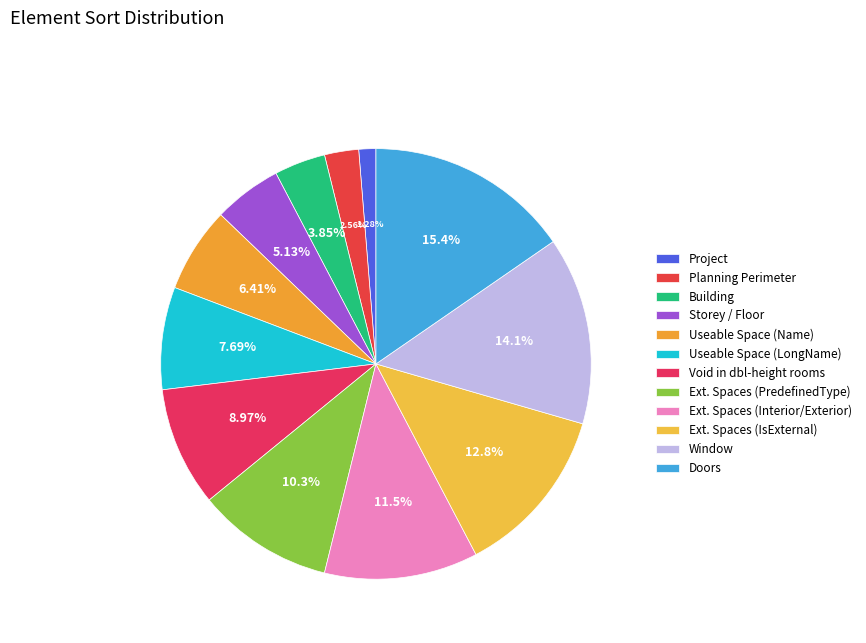

How many segments does this pie chart have?

12